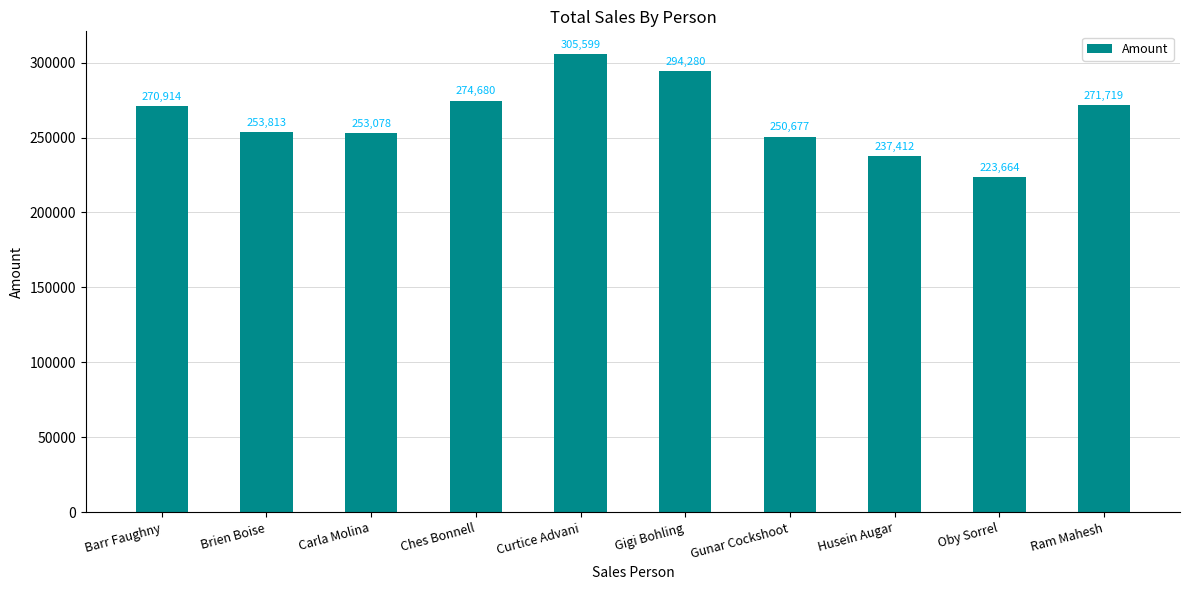

Rank the categories by value from lowest to highest.

Oby Sorrel, Husein Augar, Gunar Cockshoot, Carla Molina, Brien Boise, Barr Faughny, Ram Mahesh, Ches Bonnell, Gigi Bohling, Curtice Advani